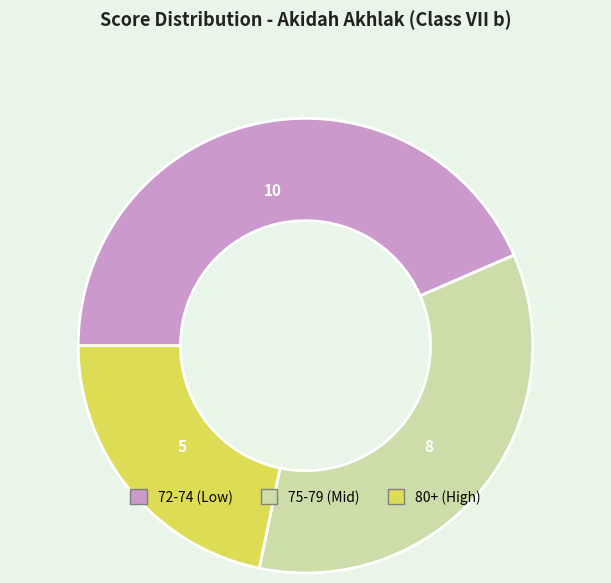

Count the number of slices in the pie.

3